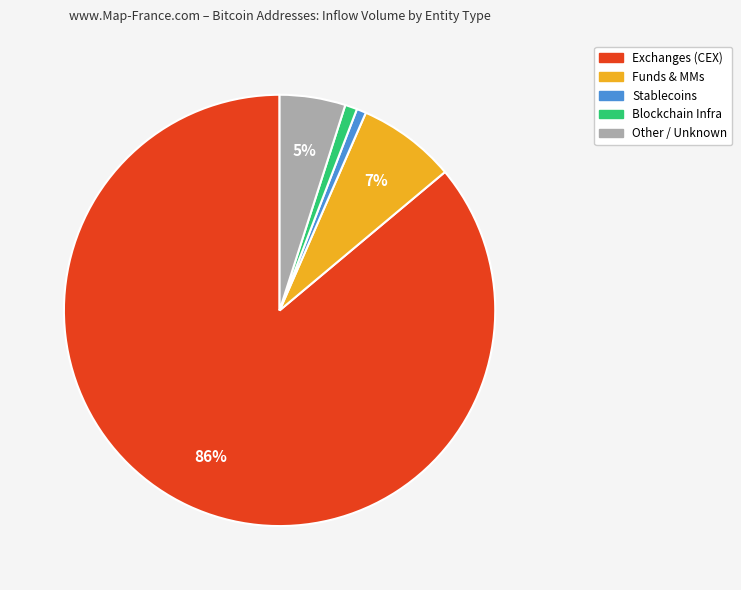

To the nearest percent, what is the difference between the largest and smallest slice percentages?

85%